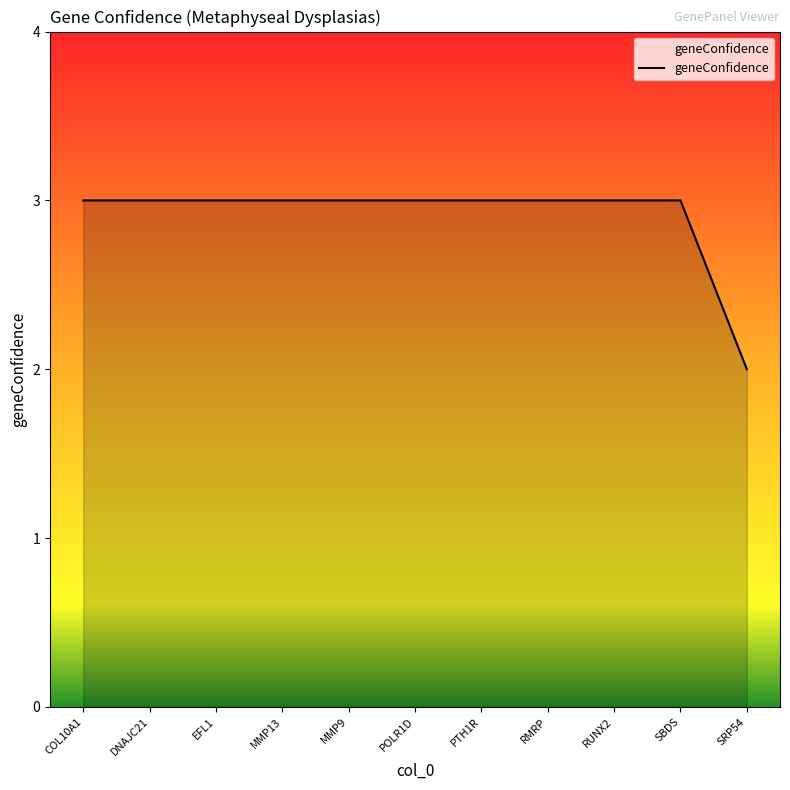

Which label corresponds to the smallest value in the chart?

SRP54